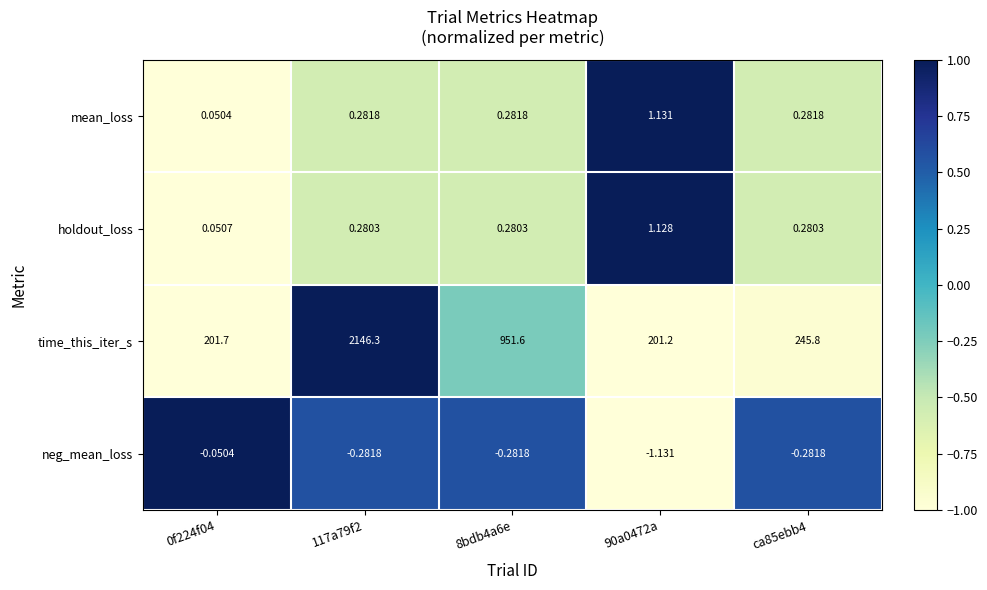

How many values in the time_this_iter_s series are below 245?

2